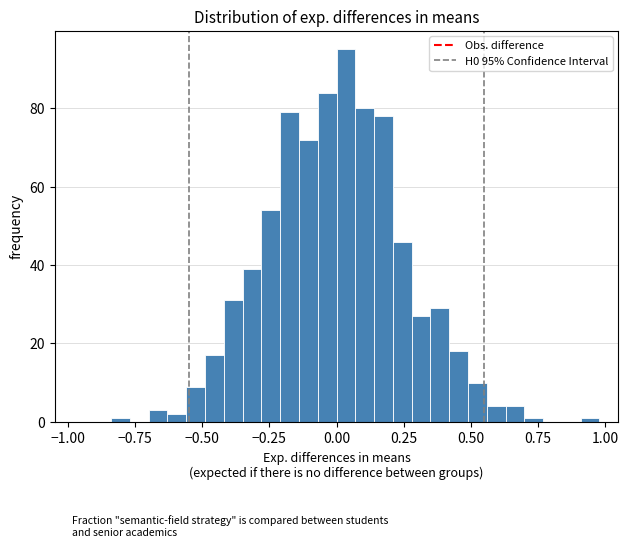

Around what value on the x-axis is the tallest bar? Give the approximate position of its centre, as read against the axis.

0.05